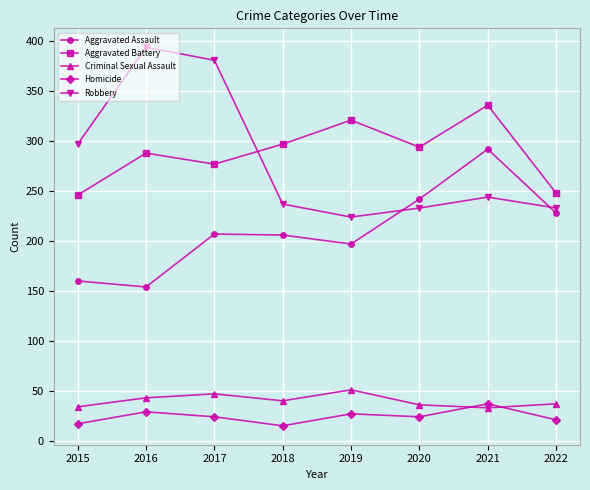

Where do Aggravated Battery and Robbery first cross each other?

2017 and 2018